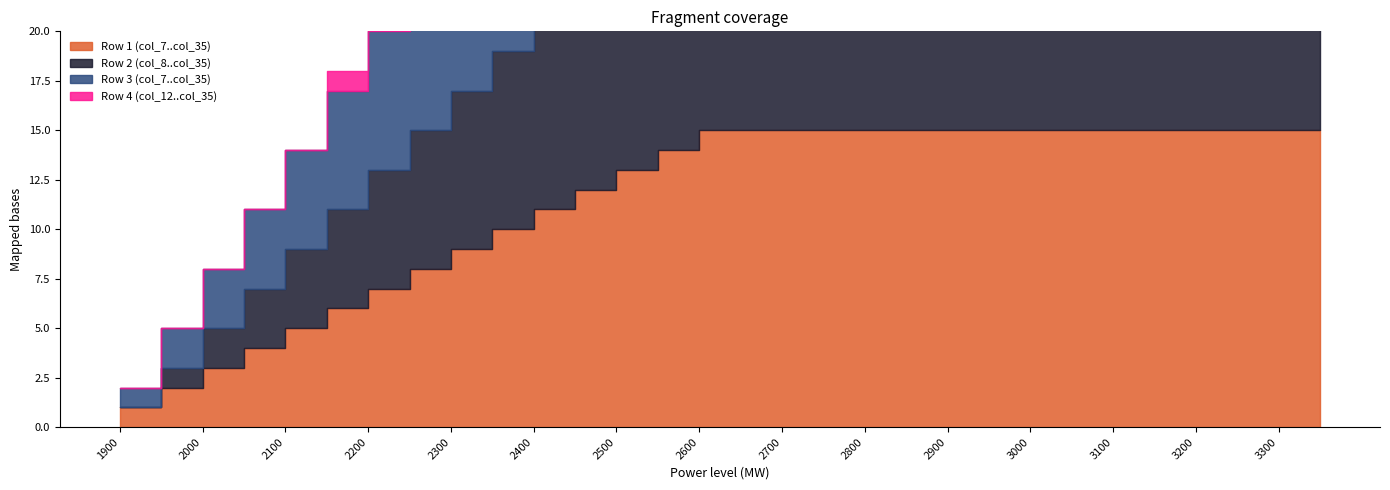

Reading left to right, what are all the values shown in this chart?

Row 1 (col_7..col_35): 1900=1	1950=2	2000=3	2050=4	2100=5	2150=6	2200=7	2250=8	2300=9	2350=10	2400=11	2450=12	2500=13	2550=14	2600=15	2650=15	2700=15	2750=15	2800=15	2850=15	2900=15	2950=15	3000=15	3050=15	3100=15	3150=15	3200=15	3250=15	3300=15	3350=15
Row 2 (col_8..col_35): 1900=0	1950=1	2000=2	2050=3	2100=4	2150=5	2200=6	2250=7	2300=8	2350=9	2400=10	2450=11	2500=12	2550=13	2600=14	2650=15	2700=15	2750=15	2800=15	2850=15	2900=15	2950=15	3000=15	3050=15	3100=15	3150=15	3200=15	3250=15	3300=15	3350=15
Row 3 (col_7..col_35): 1900=1	1950=2	2000=3	2050=4	2100=5	2150=6	2200=7	2250=8	2300=9	2350=10	2400=11	2450=12	2500=13	2550=14	2600=15	2650=15	2700=15	2750=15	2800=15	2850=15	2900=15	2950=15	3000=15	3050=15	3100=15	3150=15	3200=15	3250=15	3300=15	3350=15
Row 4 (col_12..col_35): 1900=0	1950=0	2000=0	2050=0	2100=0	2150=1	2200=2	2250=3	2300=4	2350=5	2400=6	2450=7	2500=8	2550=9	2600=10	2650=11	2700=12	2750=13	2800=14	2850=15	2900=15	2950=15	3000=15	3050=15	3100=15	3150=15	3200=15	3250=15	3300=15	3350=15